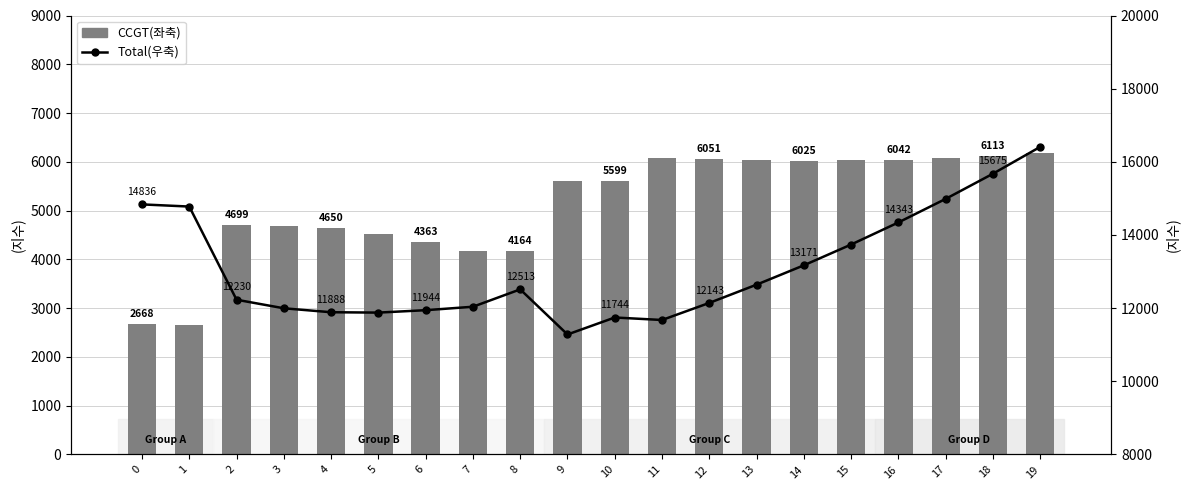

True or false: Total(우축) has a value of 15675 at 18.

True